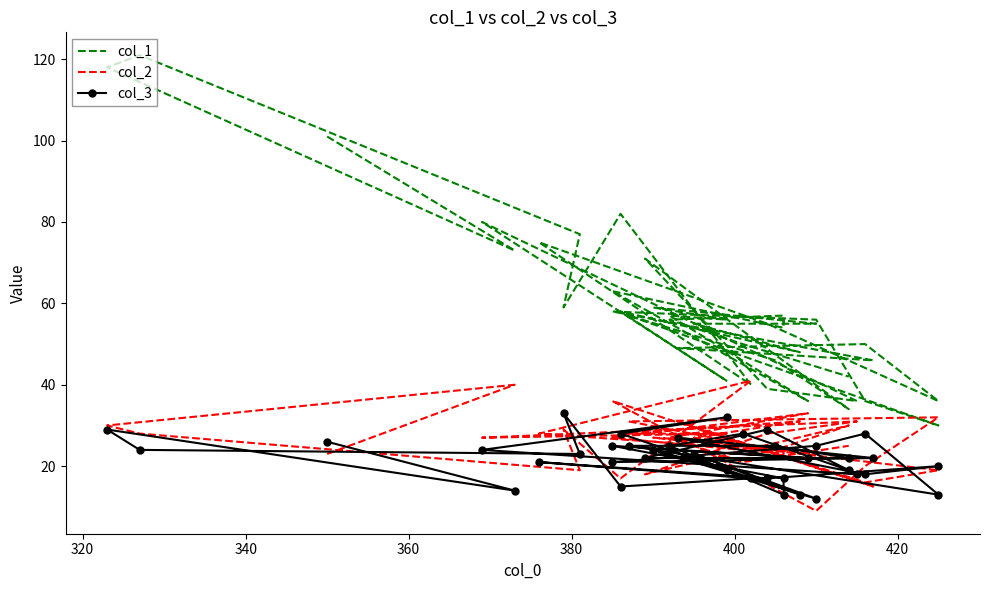

List the series in order of their peak value, lowest first.

col_3, col_2, col_1